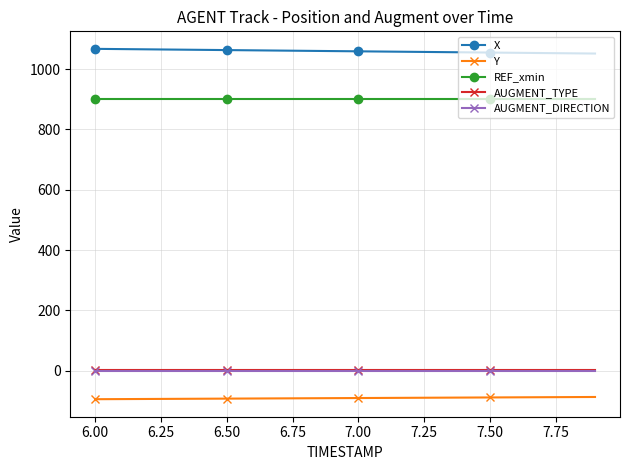

What is the sum of all X values?

21185.4